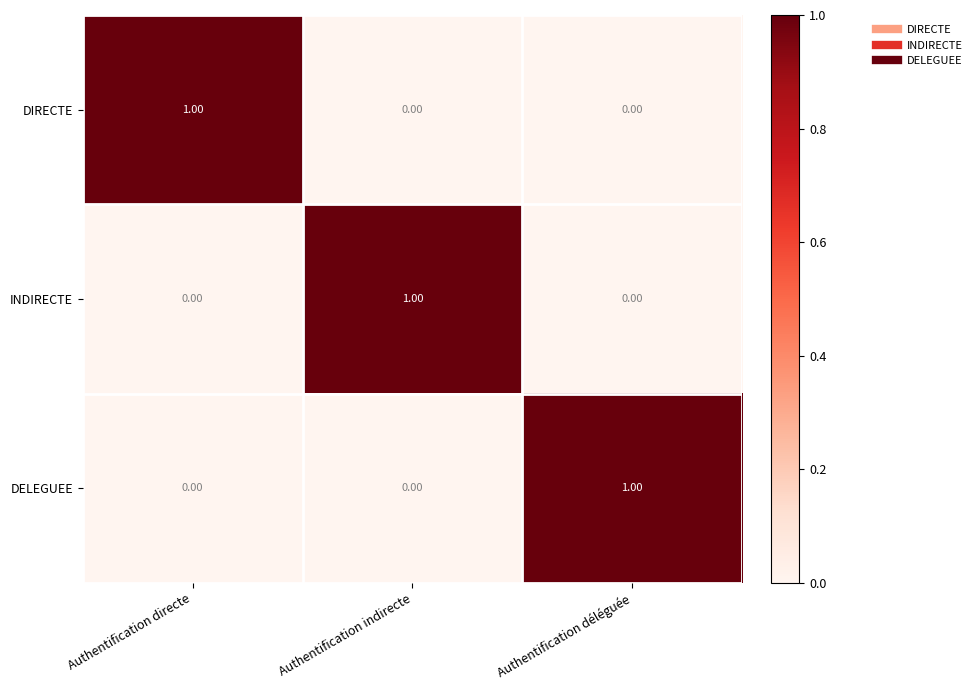

Which category has the highest value in the DELEGUEE series?

Authentification déléguée